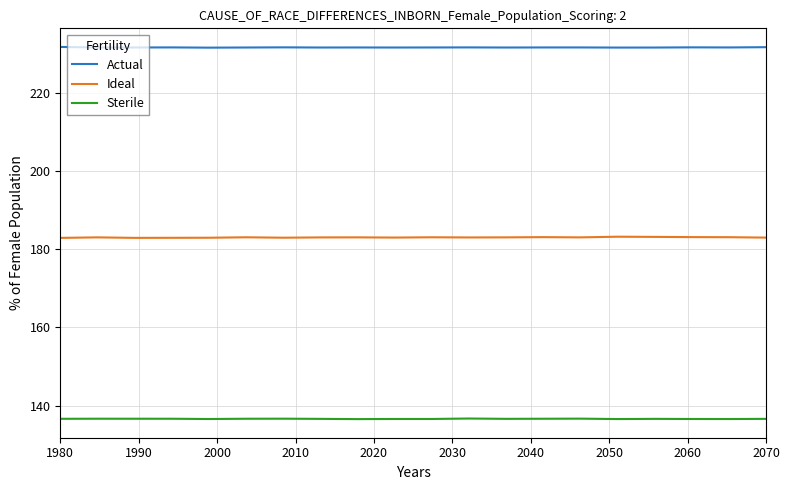

What are all the series names shown in the legend?

Actual, Ideal, Sterile